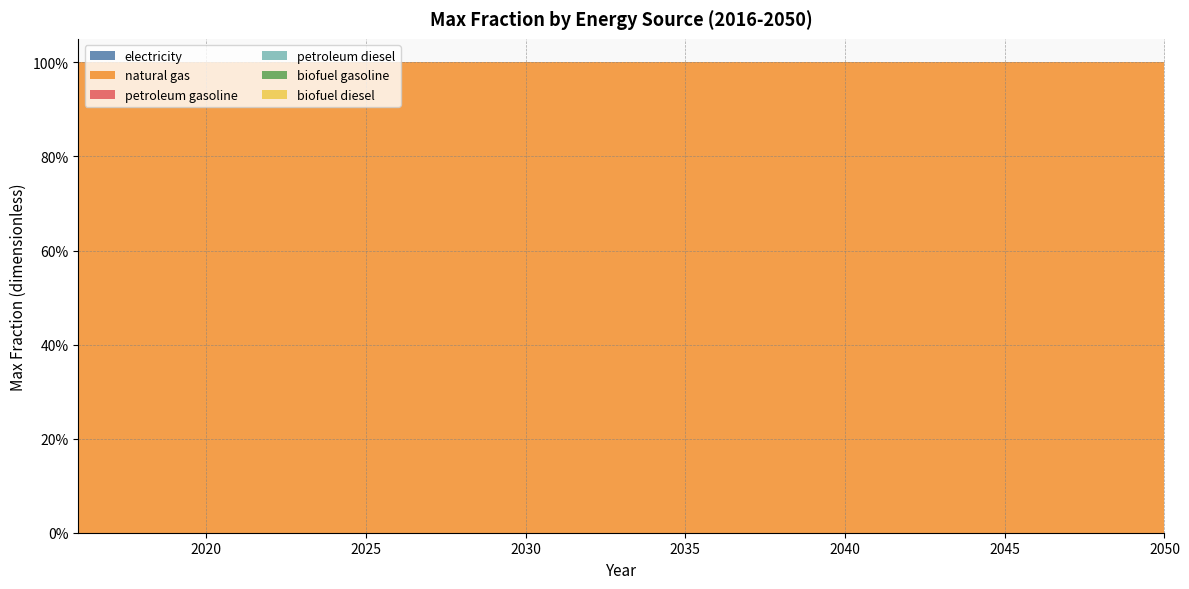

Reading right to left, extract all data points from this chart.

electricity: 2050=0	2049=0	2048=0	2047=0	2046=0	2045=0	2044=0	2043=0	2042=0	2041=0	2040=0	2039=0	2038=0	2037=0	2036=0	2035=0	2034=0	2033=0	2032=0	2031=0	2030=0	2029=0	2028=0	2027=0	2026=0	2025=0	2024=0	2023=0	2022=0	2021=0	2020=0	2019=0	2018=0	2017=0	2016=0
natural gas: 2050=1	2049=1	2048=1	2047=1	2046=1	2045=1	2044=1	2043=1	2042=1	2041=1	2040=1	2039=1	2038=1	2037=1	2036=1	2035=1	2034=1	2033=1	2032=1	2031=1	2030=1	2029=1	2028=1	2027=1	2026=1	2025=1	2024=1	2023=1	2022=1	2021=1	2020=1	2019=1	2018=1	2017=1	2016=1
petroleum gasoline: 2050=0	2049=0	2048=0	2047=0	2046=0	2045=0	2044=0	2043=0	2042=0	2041=0	2040=0	2039=0	2038=0	2037=0	2036=0	2035=0	2034=0	2033=0	2032=0	2031=0	2030=0	2029=0	2028=0	2027=0	2026=0	2025=0	2024=0	2023=0	2022=0	2021=0	2020=0	2019=0	2018=0	2017=0	2016=0
petroleum diesel: 2050=0	2049=0	2048=0	2047=0	2046=0	2045=0	2044=0	2043=0	2042=0	2041=0	2040=0	2039=0	2038=0	2037=0	2036=0	2035=0	2034=0	2033=0	2032=0	2031=0	2030=0	2029=0	2028=0	2027=0	2026=0	2025=0	2024=0	2023=0	2022=0	2021=0	2020=0	2019=0	2018=0	2017=0	2016=0
biofuel gasoline: 2050=0	2049=0	2048=0	2047=0	2046=0	2045=0	2044=0	2043=0	2042=0	2041=0	2040=0	2039=0	2038=0	2037=0	2036=0	2035=0	2034=0	2033=0	2032=0	2031=0	2030=0	2029=0	2028=0	2027=0	2026=0	2025=0	2024=0	2023=0	2022=0	2021=0	2020=0	2019=0	2018=0	2017=0	2016=0
biofuel diesel: 2050=0	2049=0	2048=0	2047=0	2046=0	2045=0	2044=0	2043=0	2042=0	2041=0	2040=0	2039=0	2038=0	2037=0	2036=0	2035=0	2034=0	2033=0	2032=0	2031=0	2030=0	2029=0	2028=0	2027=0	2026=0	2025=0	2024=0	2023=0	2022=0	2021=0	2020=0	2019=0	2018=0	2017=0	2016=0